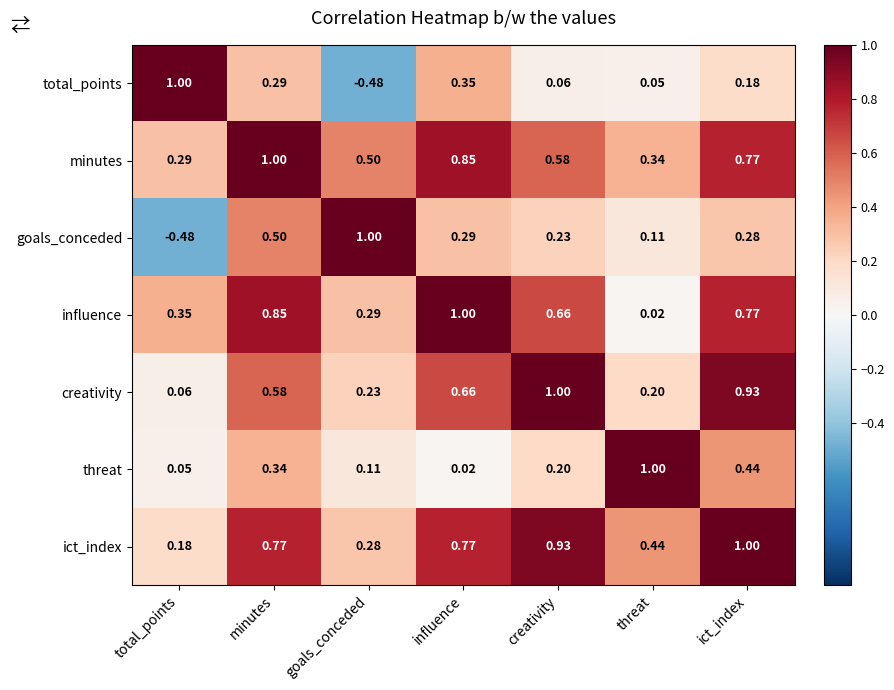

Is the value of total_points at total_points greater than the value of ict_index at influence?

Yes